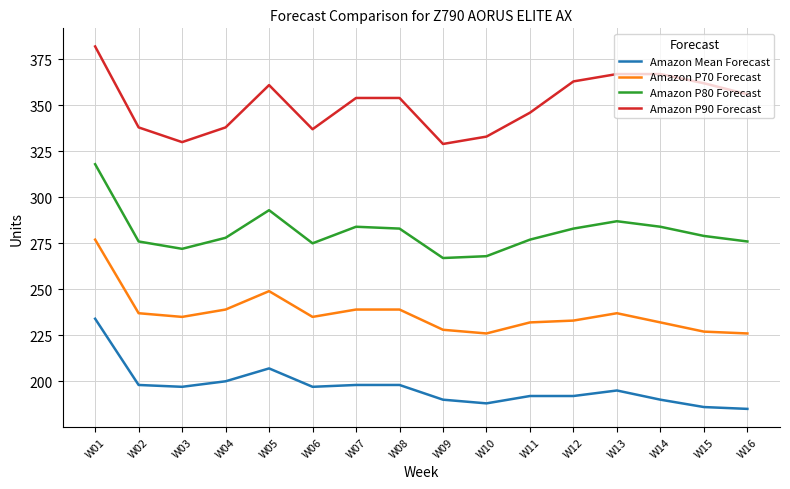

True or false: Amazon P90 Forecast and Amazon Mean Forecast intersect in this chart.

False